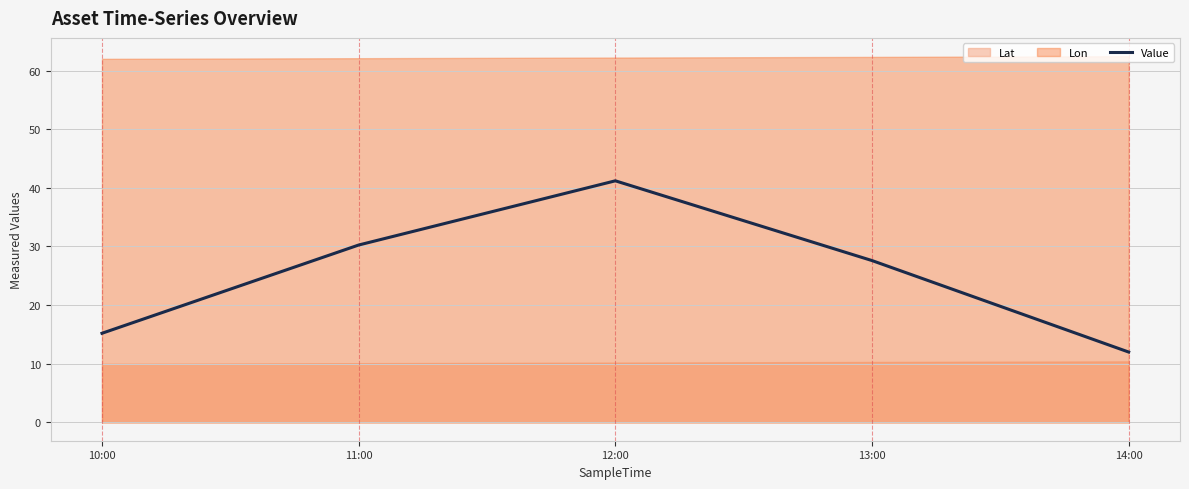

What is the difference between the maximum and minimum values?

29.2